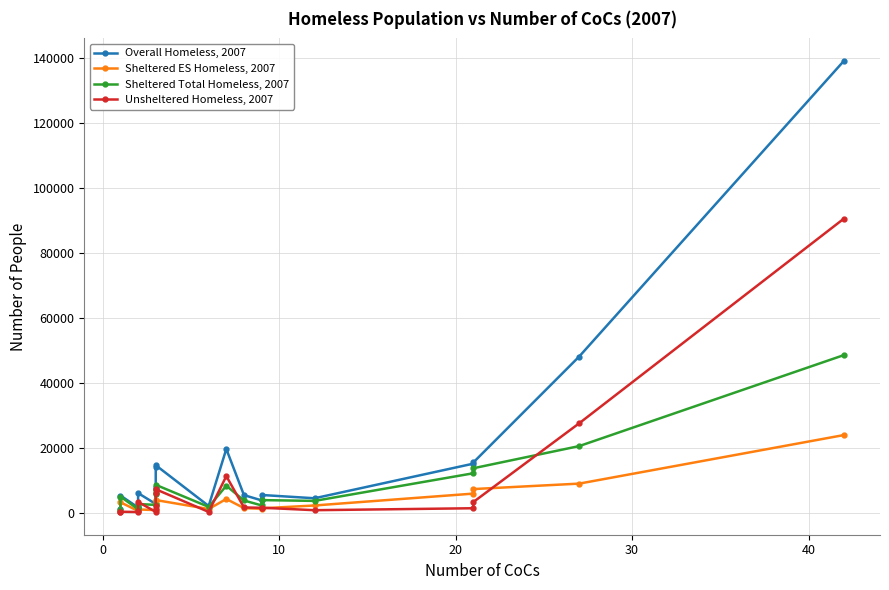

What is the greatest value displayed?

138986